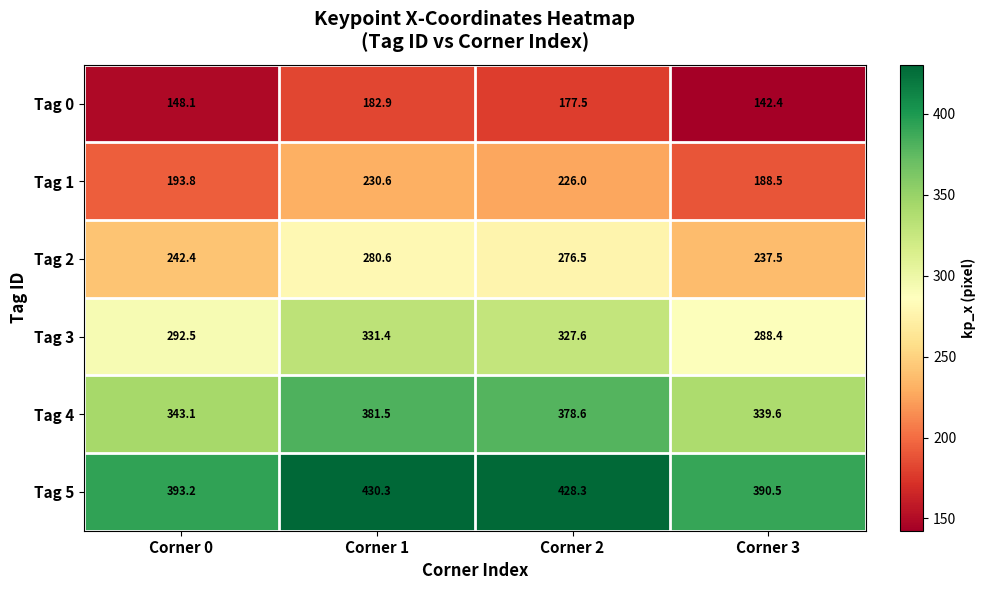

Reading left to right, list all the values displayed in this chart.

Tag 0: Corner 0=148.1	Corner 1=182.9	Corner 2=177.5	Corner 3=142.4
Tag 1: Corner 0=193.8	Corner 1=230.6	Corner 2=226.0	Corner 3=188.5
Tag 2: Corner 0=242.4	Corner 1=280.6	Corner 2=276.5	Corner 3=237.5
Tag 3: Corner 0=292.5	Corner 1=331.4	Corner 2=327.6	Corner 3=288.4
Tag 4: Corner 0=343.1	Corner 1=381.5	Corner 2=378.6	Corner 3=339.6
Tag 5: Corner 0=393.2	Corner 1=430.3	Corner 2=428.3	Corner 3=390.5